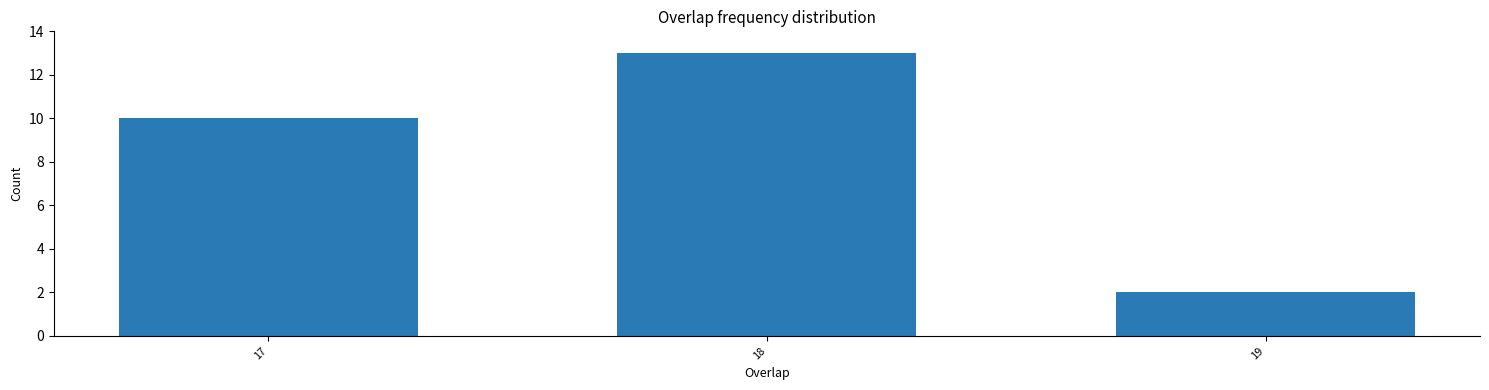

Reading left to right, extract all data points from this chart.

17=10	18=13	19=2